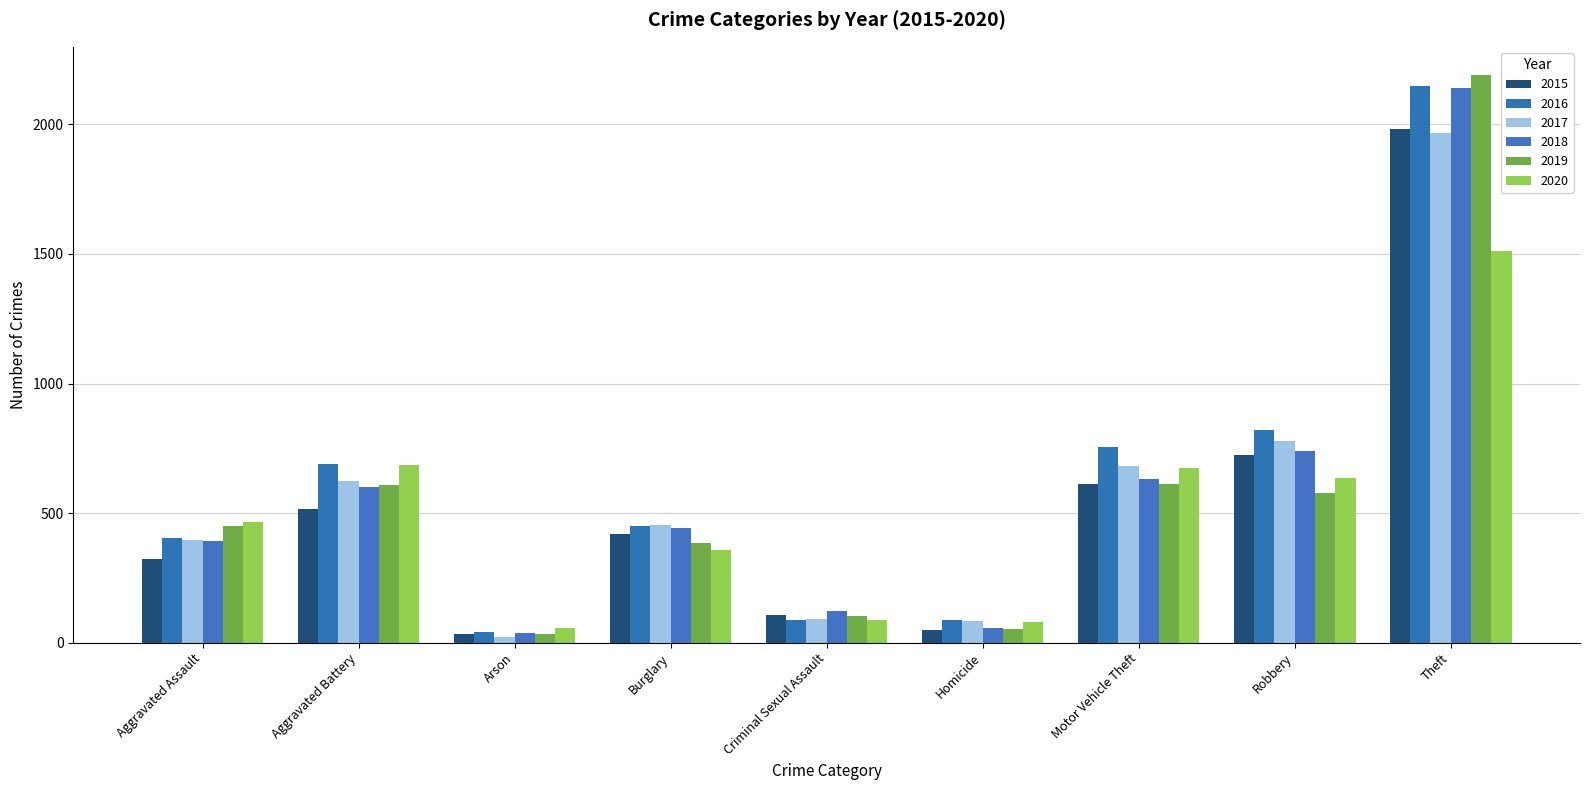

Rank the series by their maximum value, from highest to lowest.

2019, 2016, 2018, 2015, 2017, 2020